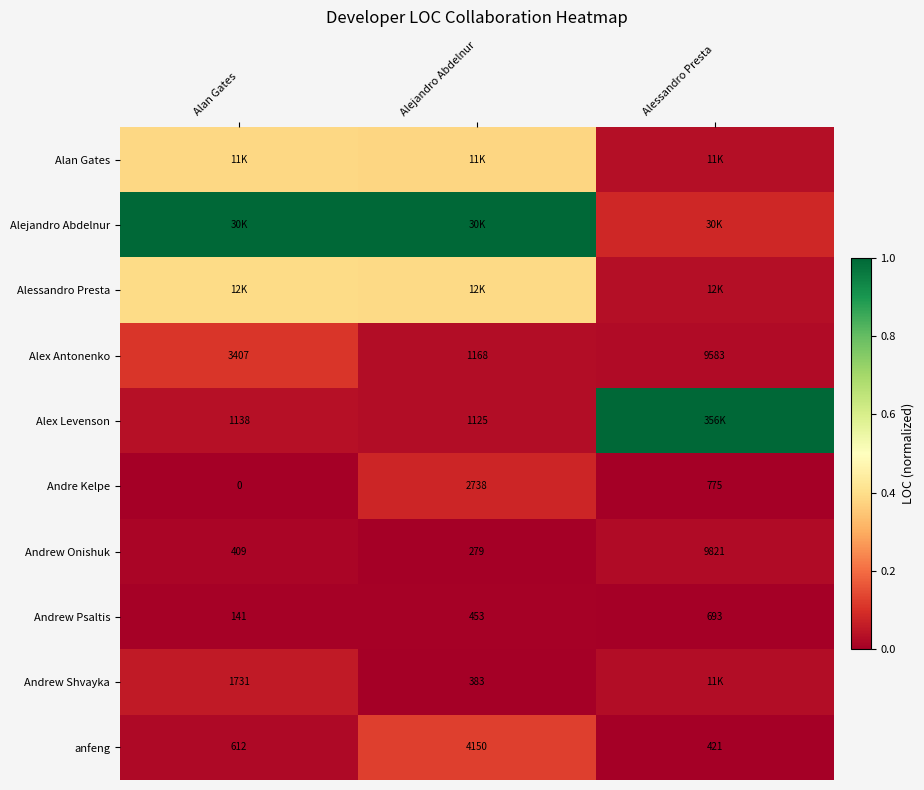

Is the value of Andrew Psaltis at Alejandro Abdelnur greater than the value of anfeng at Alejandro Abdelnur?

No